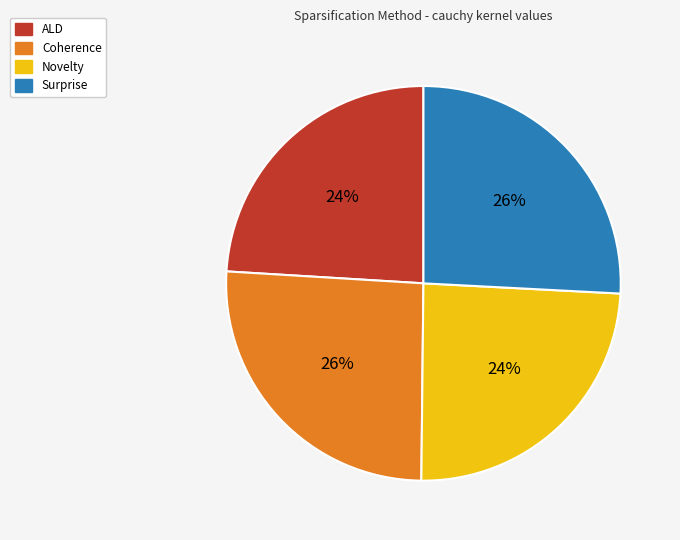

Combined, do ALD and Novelty account for over 50%?

No